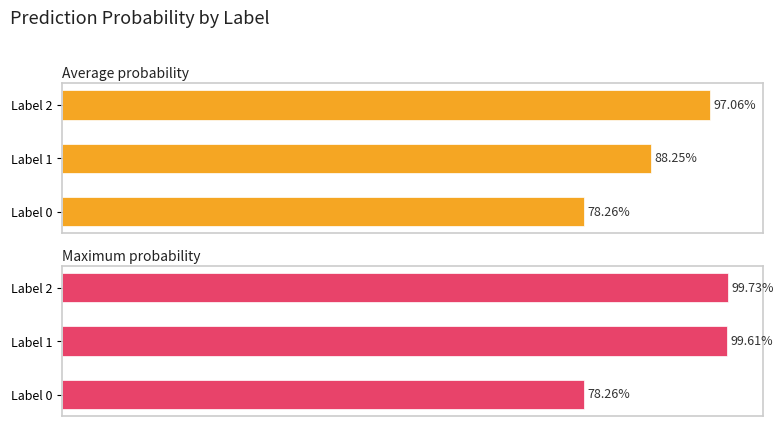

Which series changed the most between 0.0 and 0.4?

Maximum probability